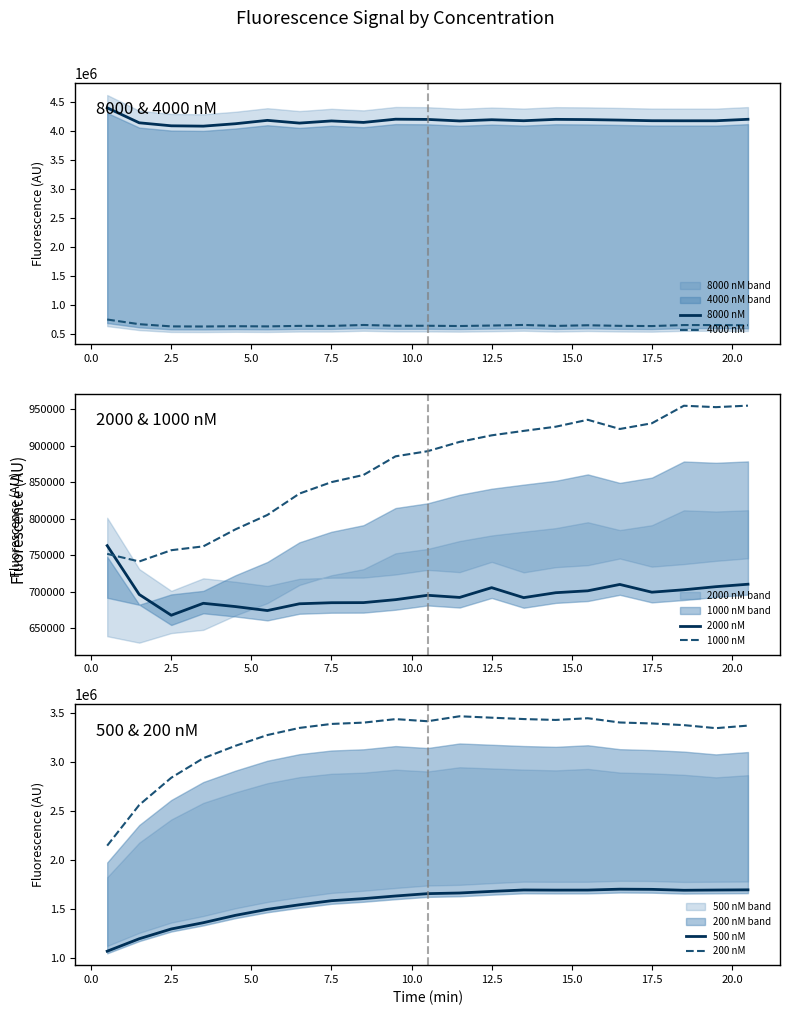

Is this an area chart (filled region under the line)?

No